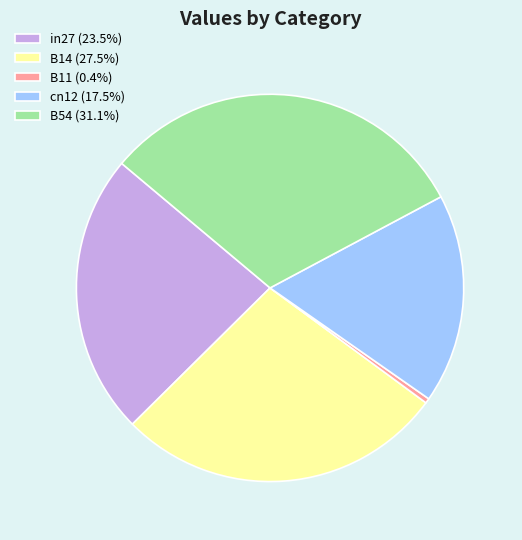

Does B11 represent more than half of the total?

No